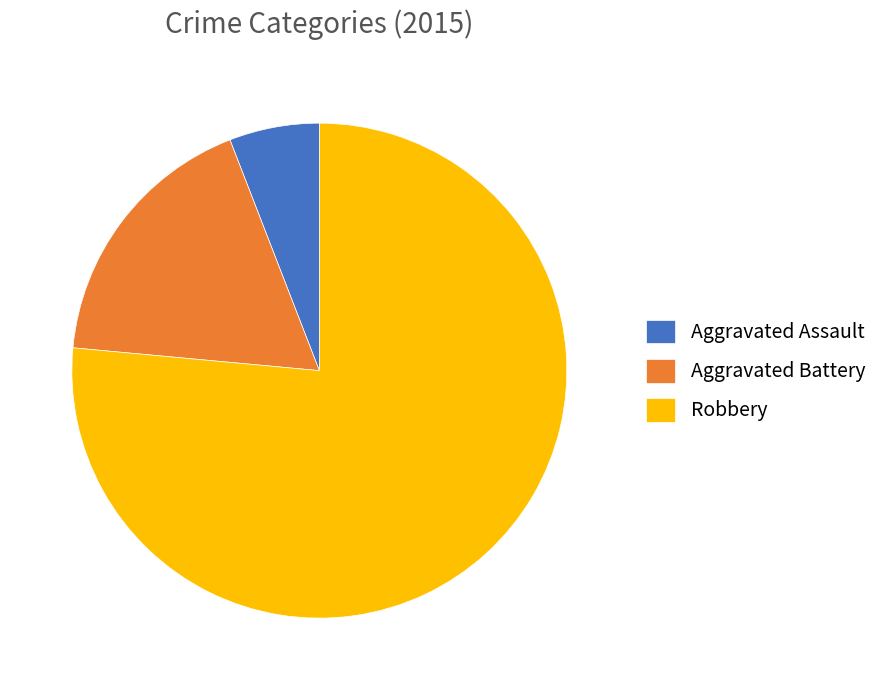

Is there any slice that represents more than half of the pie?

Yes